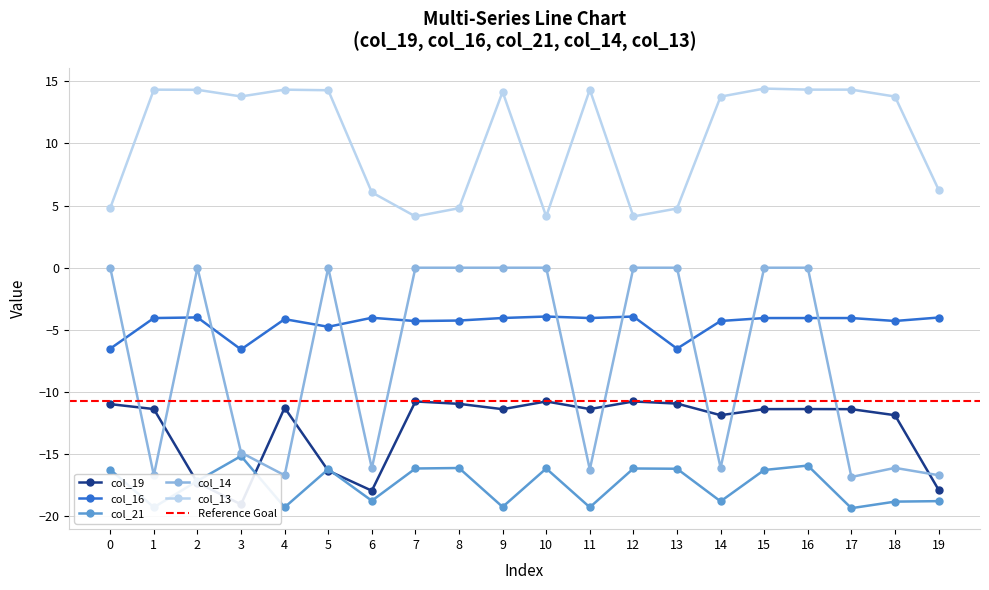

Does the chart display data point markers on the line(s)?

Yes